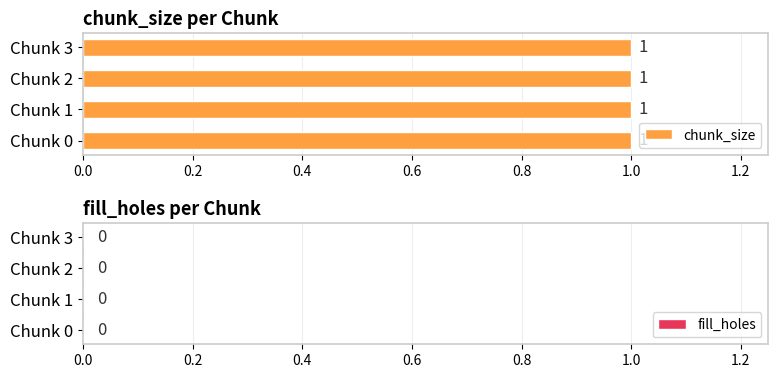

Between 0 and 2, which series saw the biggest shift?

chunk_size